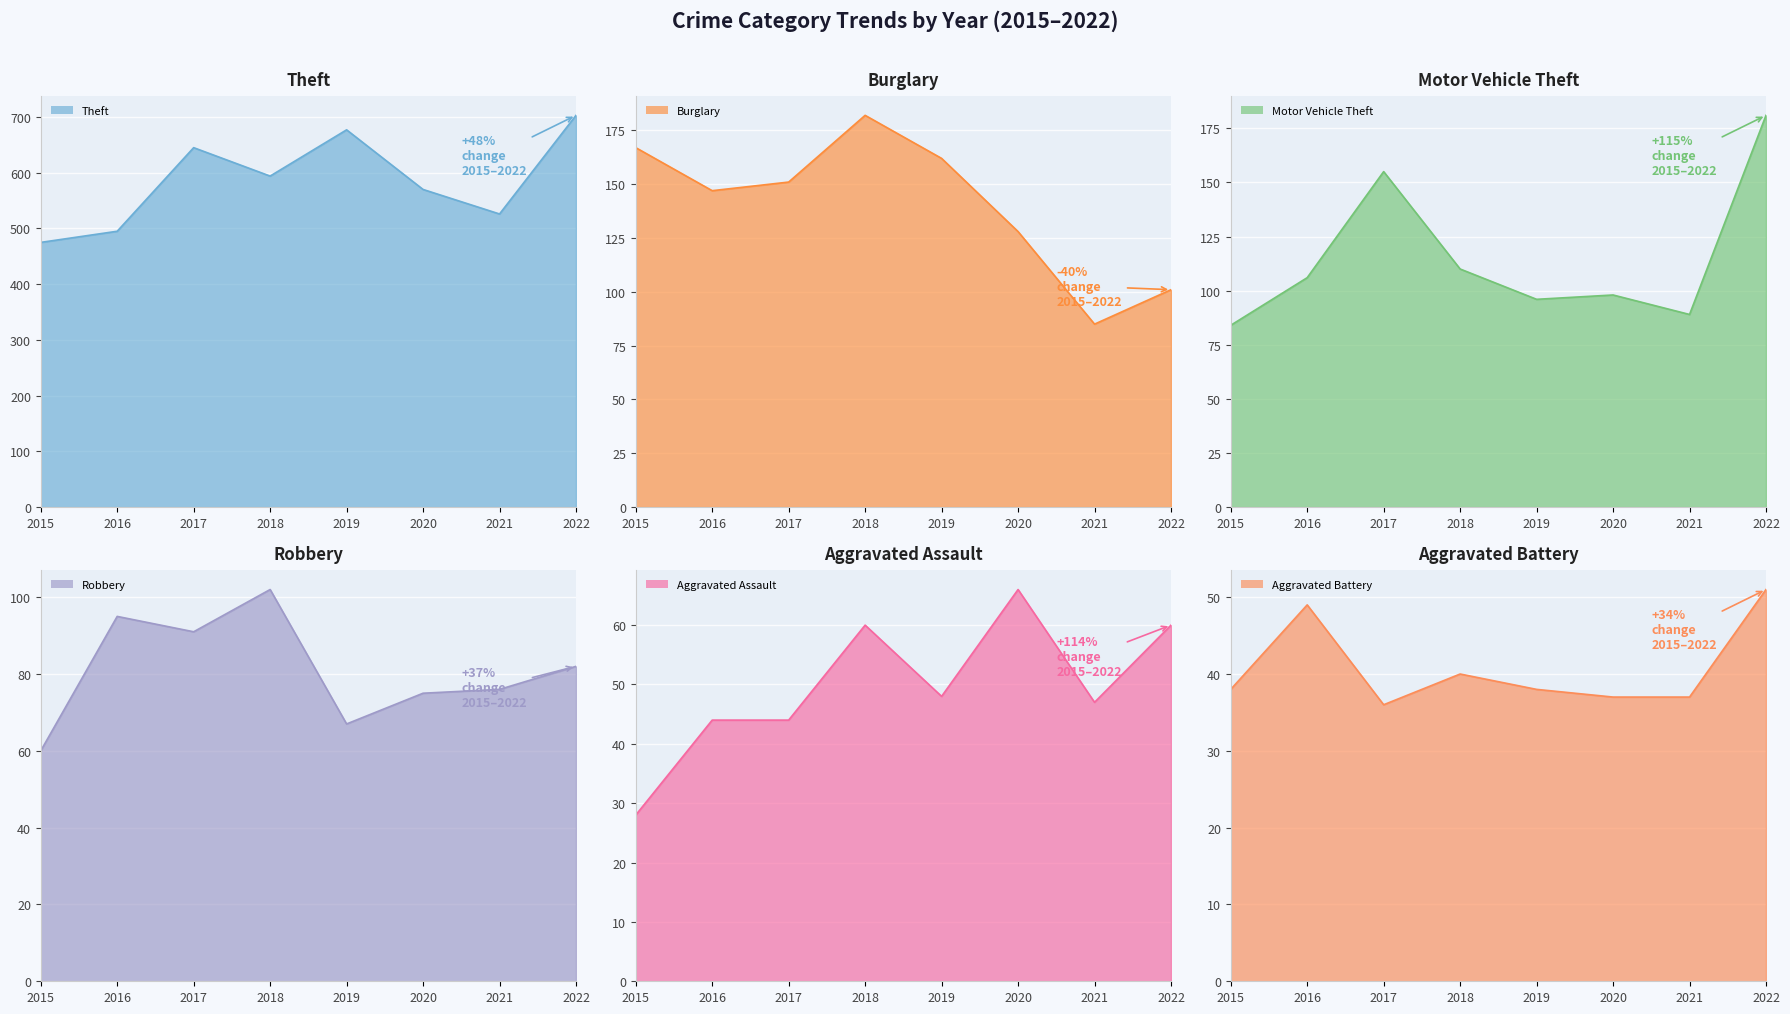

In Robbery line, how many points are higher than both neighbors (excluding endpoints)?

2